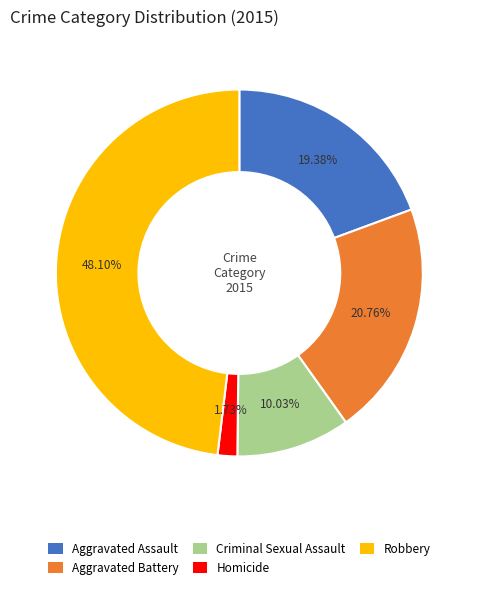

Does any single category account for the majority?

No